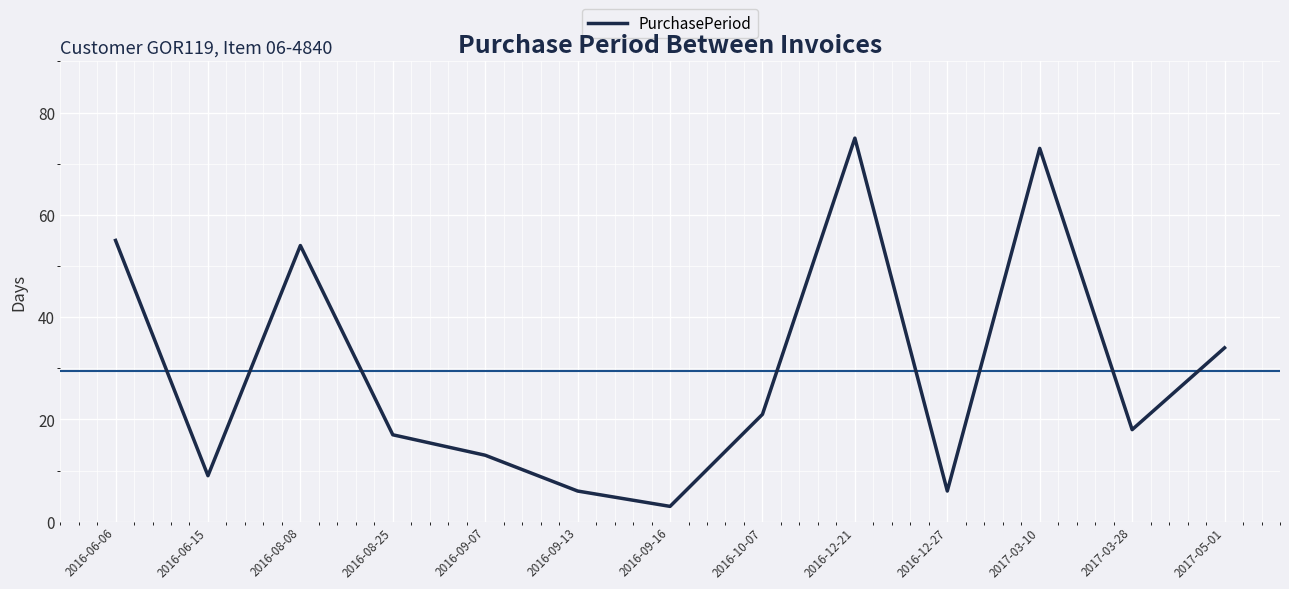

What value does the data have at 2017-03-10, to the nearest 10?

70